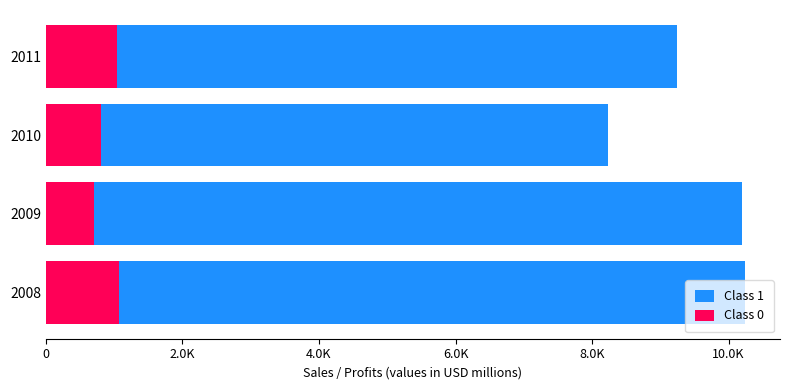

At how many categories does at least one series exceed 2128?

4